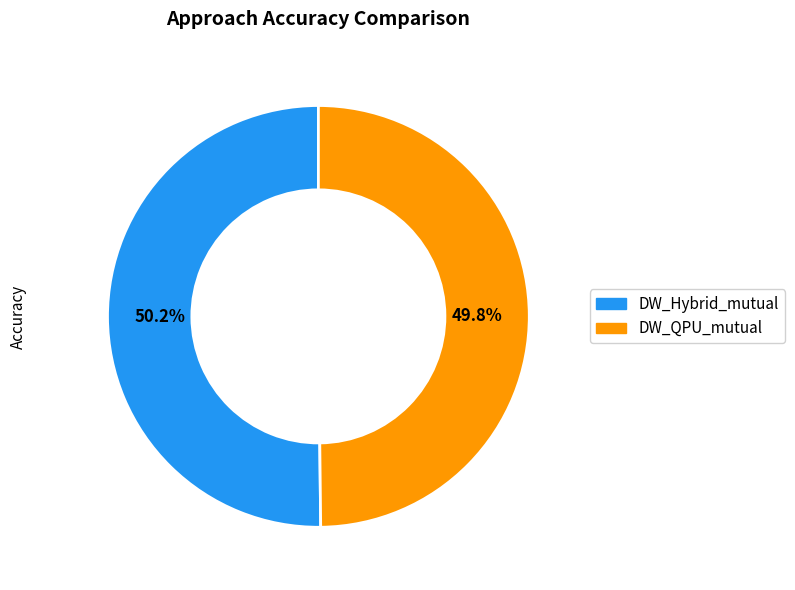

Is there a majority slice in this chart?

Yes